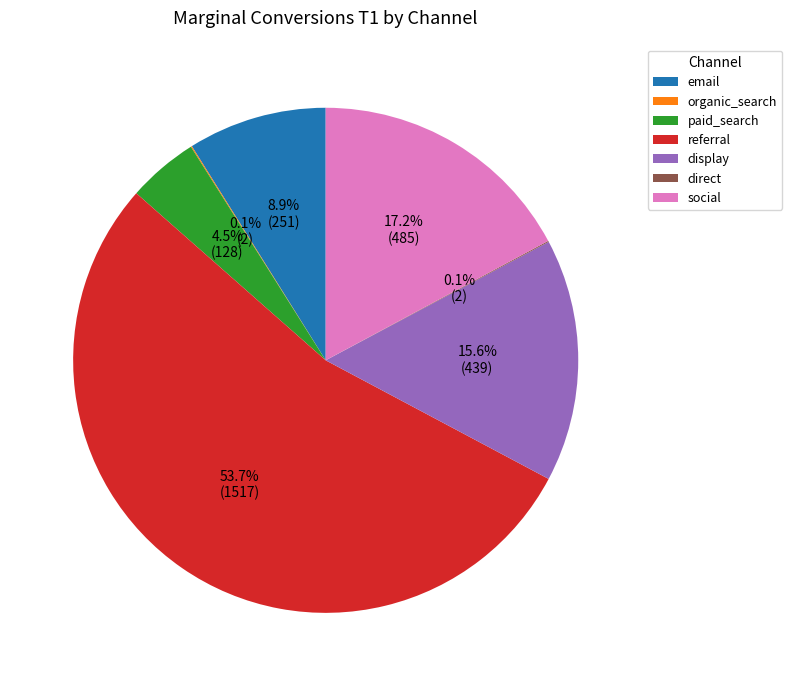

What is the majority slice?

referral